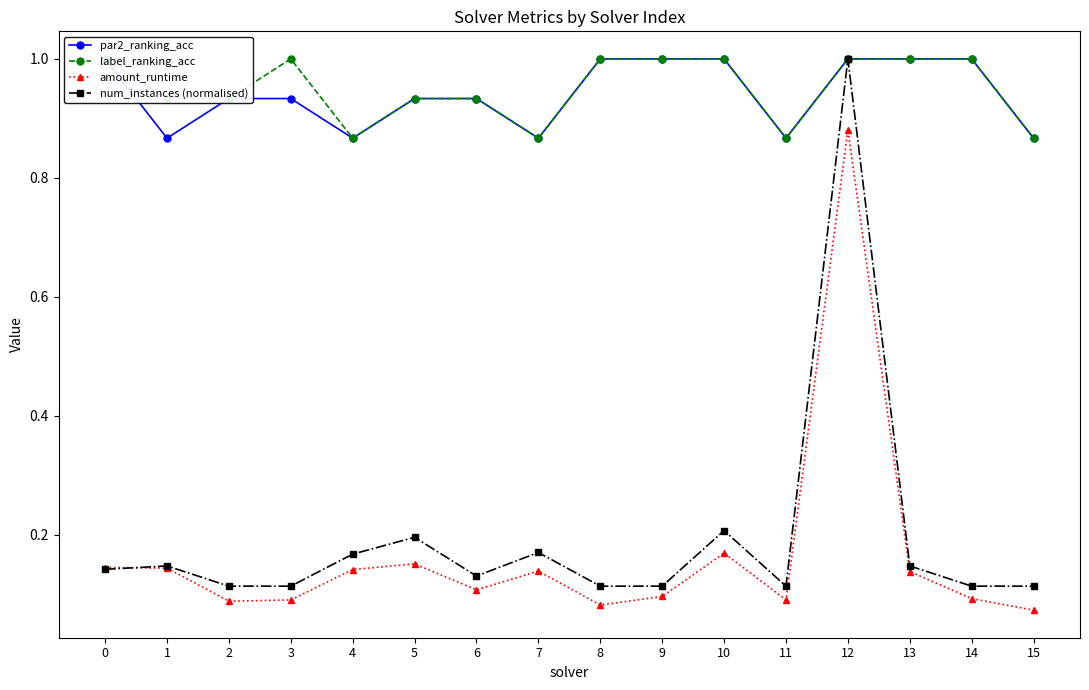

At which category is the sum across all series the highest?

12